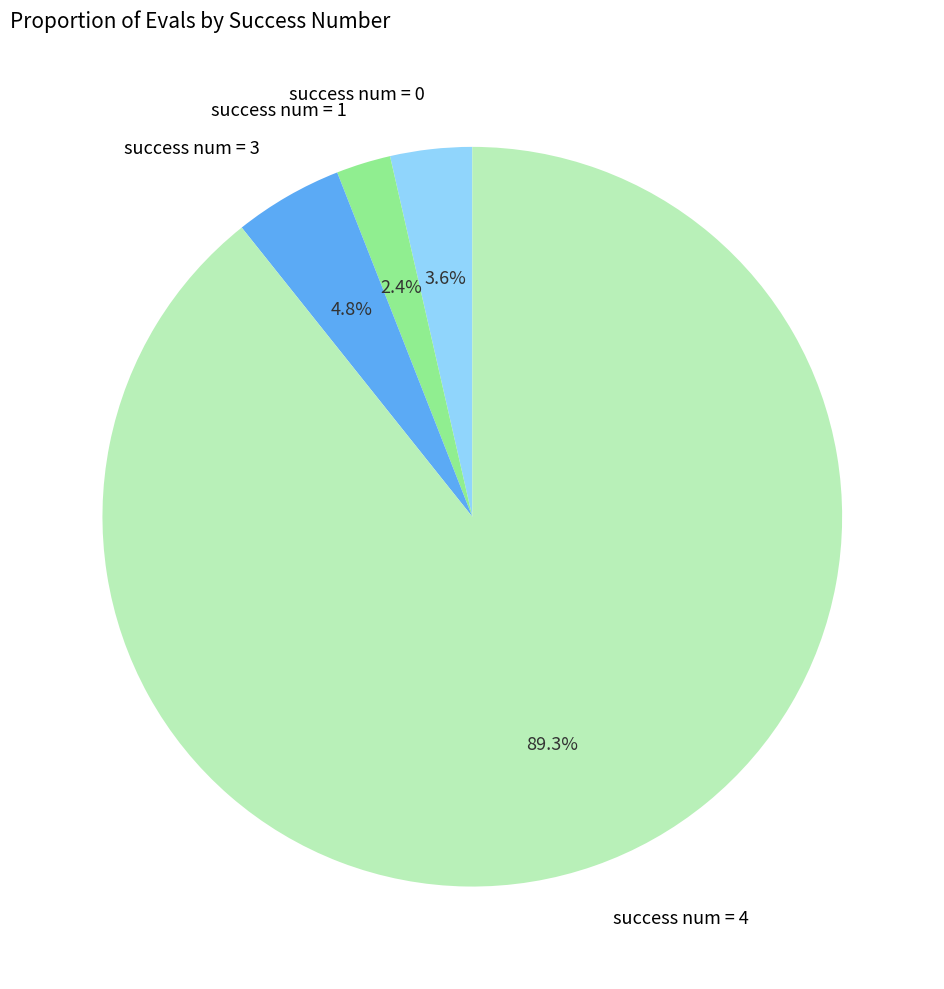

Does any single category account for the majority?

Yes